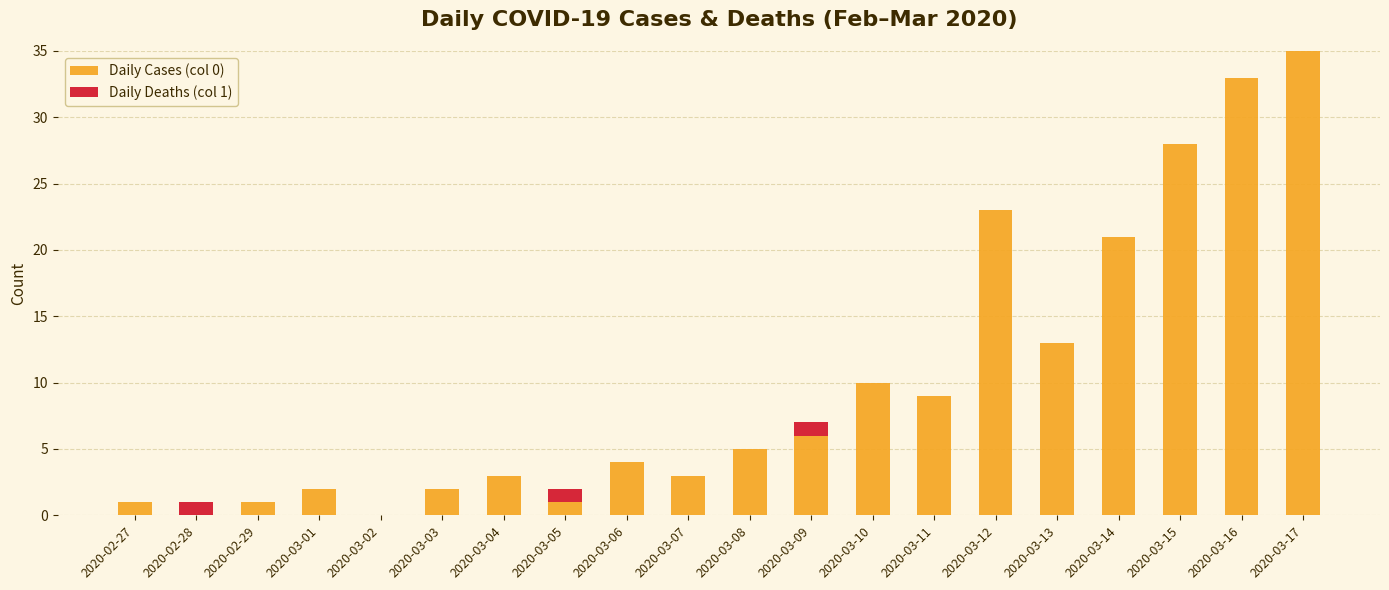

What is the total value across all series at 2020-03-11?

9